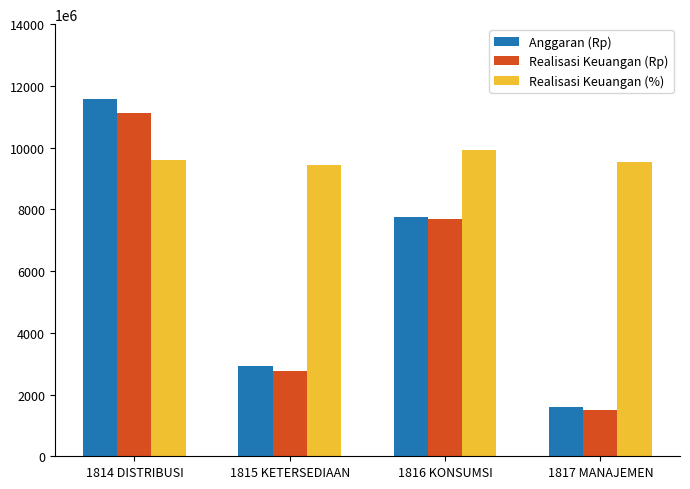

Which category has the highest value across all series?

1814 DISTRIBUSI